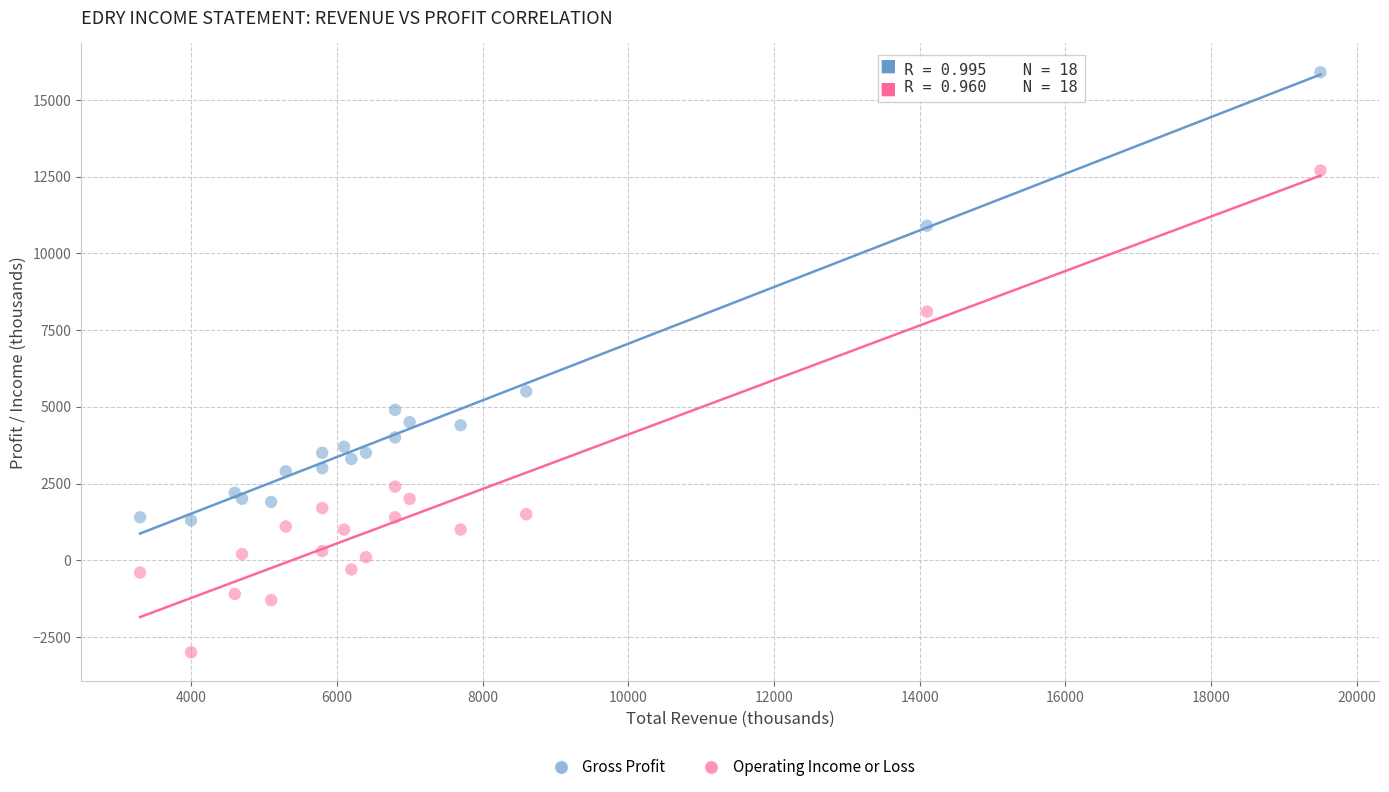

Which series has the largest Y range (max minus min)?

Operating Income or Loss